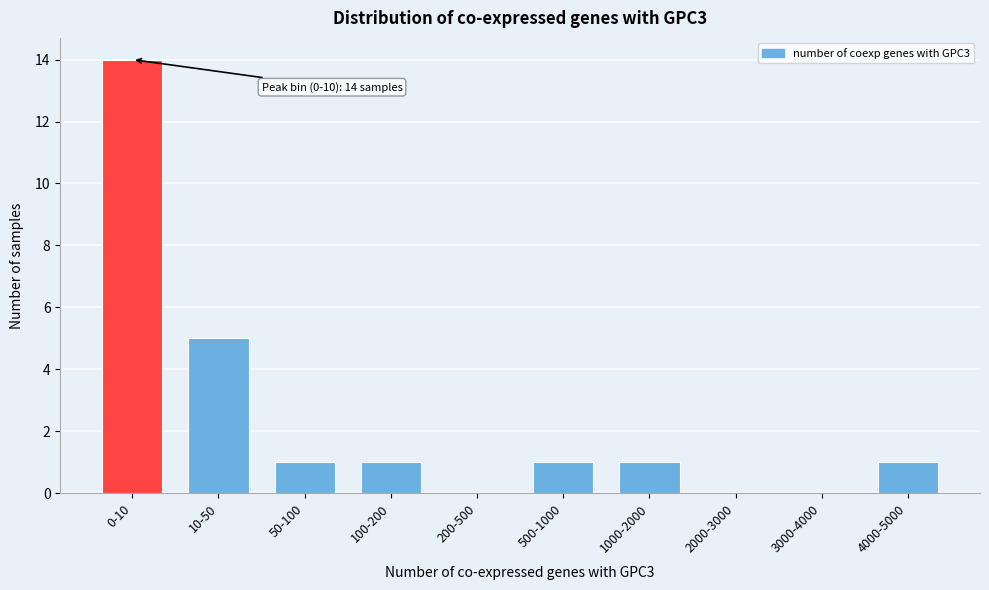

Reading left to right, transcribe all the data shown in this chart.

0-10=14	10-50=5	50-100=1	100-200=1	200-500=0	500-1000=1	1000-2000=1	2000-3000=0	3000-4000=0	4000-5000=1